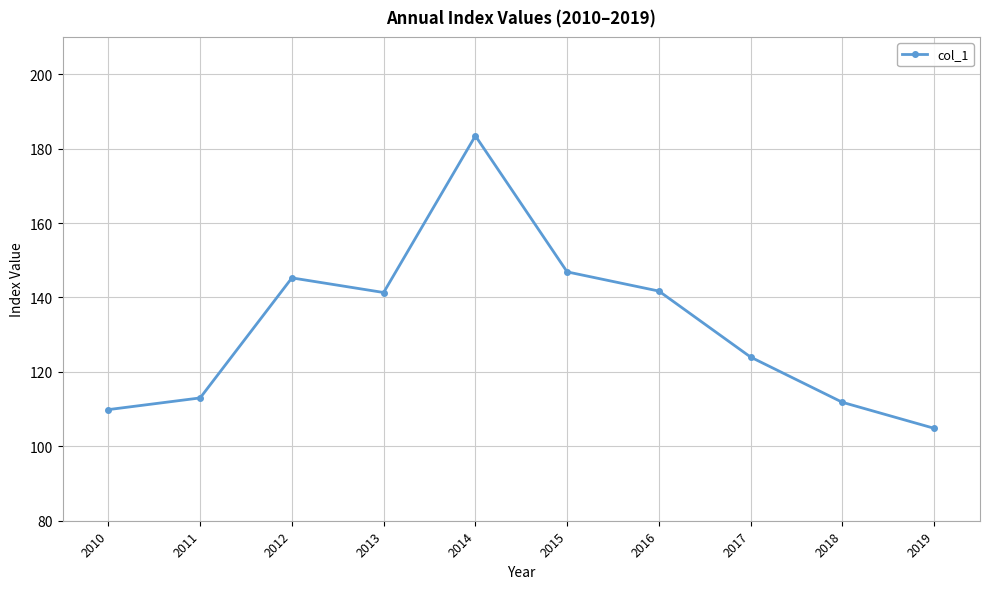

What is the ratio of the value at 2017 to the value at 2019?

1.2